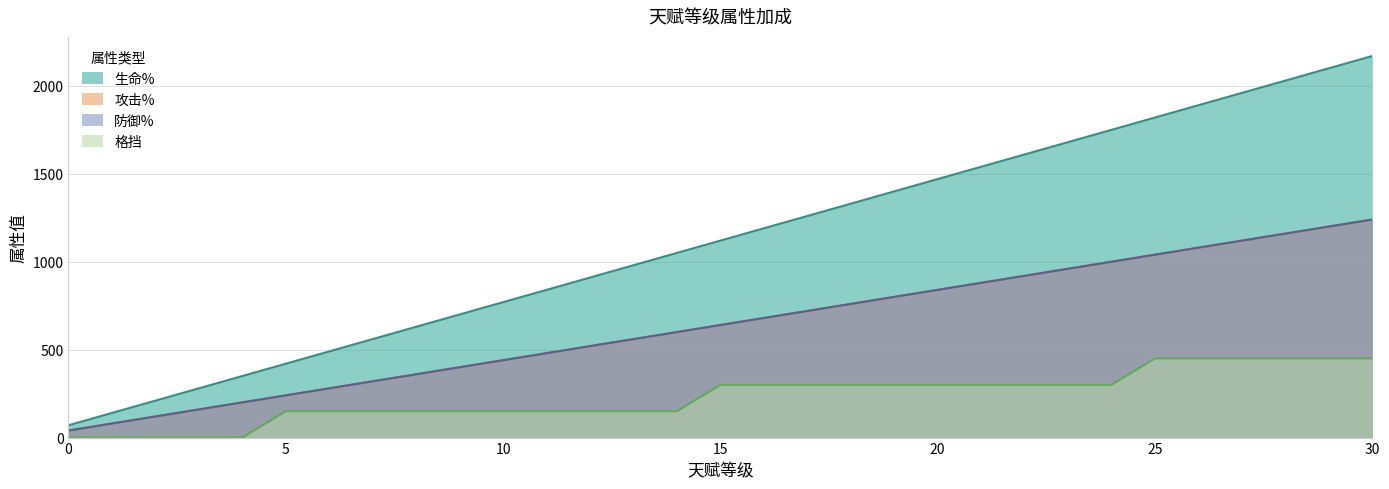

How many values in the 格挡 series are below 300?

15